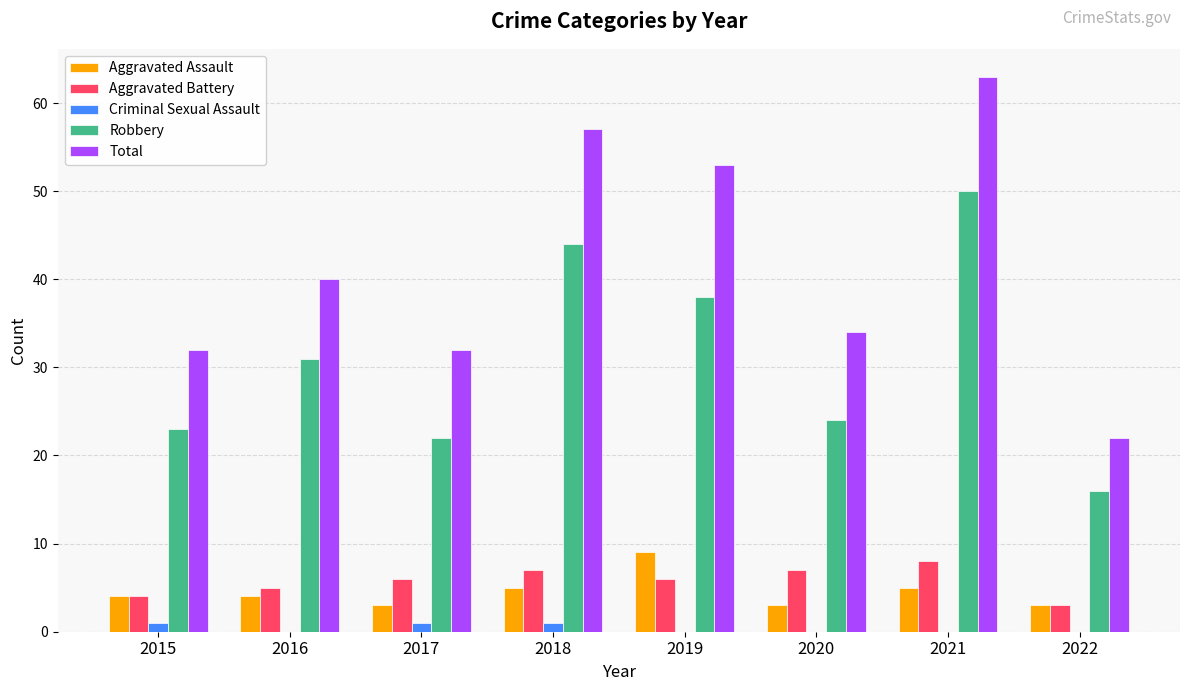

What is the average value of the Total series?

42